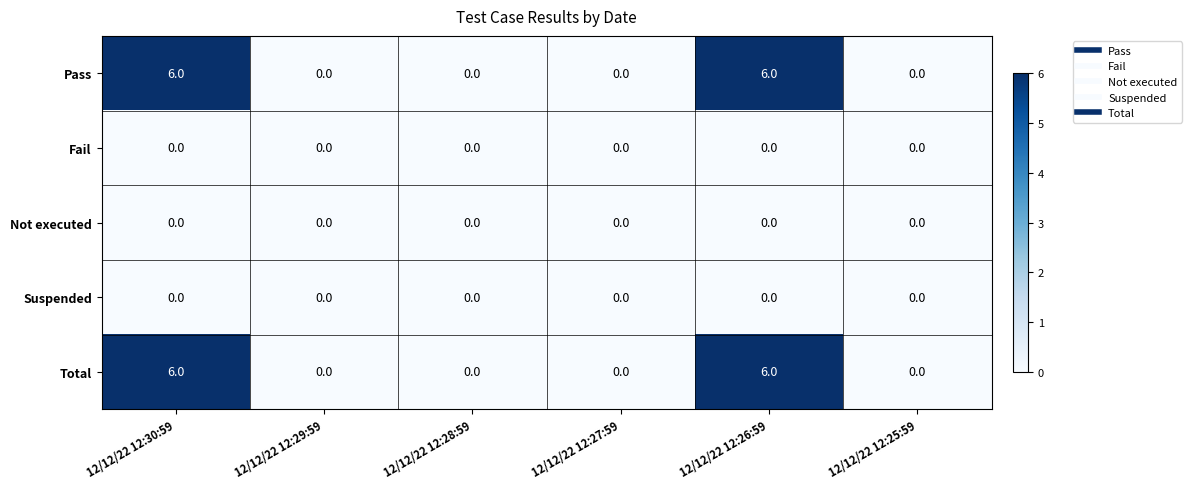

What is the spread (max minus min) of values at 12/12/22 12:30:59?

6